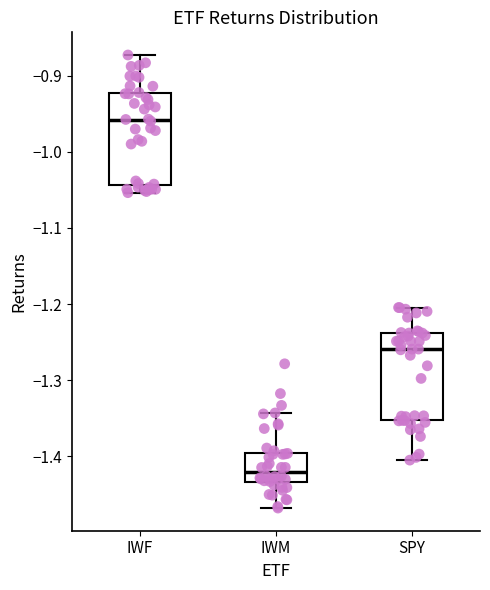

Reading left to right, read every box against the y-axis: the position of its median line, the range the box covers, and the ends of its whiskers. The values are not printed on the chart, so give them approximately, as read against the axis.

IWF: median -0.96, box -1.04 to -0.92, whiskers -1.05 to -0.87
IWM: median -1.42, box -1.43 to -1.40, whiskers -1.47 to -1.34
SPY: median -1.26, box -1.35 to -1.24, whiskers -1.40 to -1.20